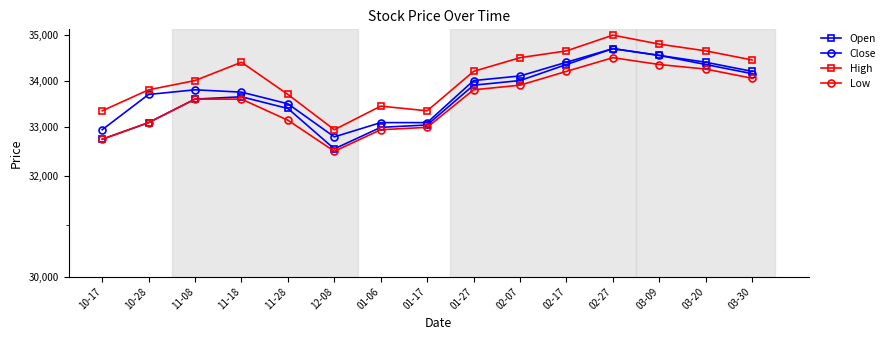

Read the Close value at 10-17, to the nearest 10.

32950